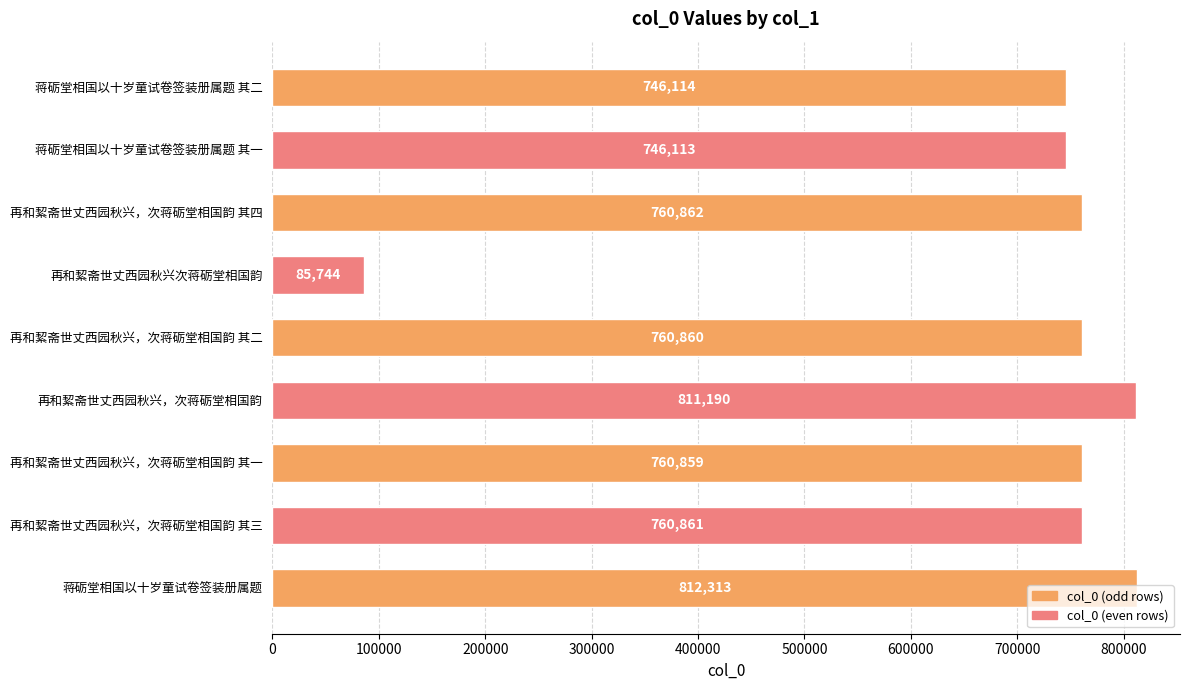

What is the change in value from 蒋砺堂相国以十岁童试卷签装册属题 其一 to 再和絜斋世丈西园秋兴，次蒋砺堂相国韵 其四?

+14749